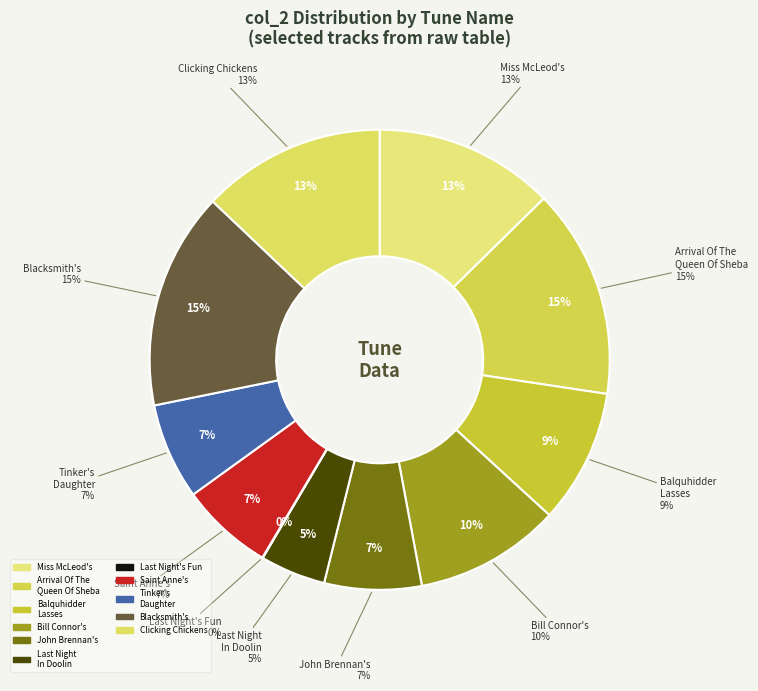

Which category has the biggest portion of the pie?

Blacksmith's, The (4)